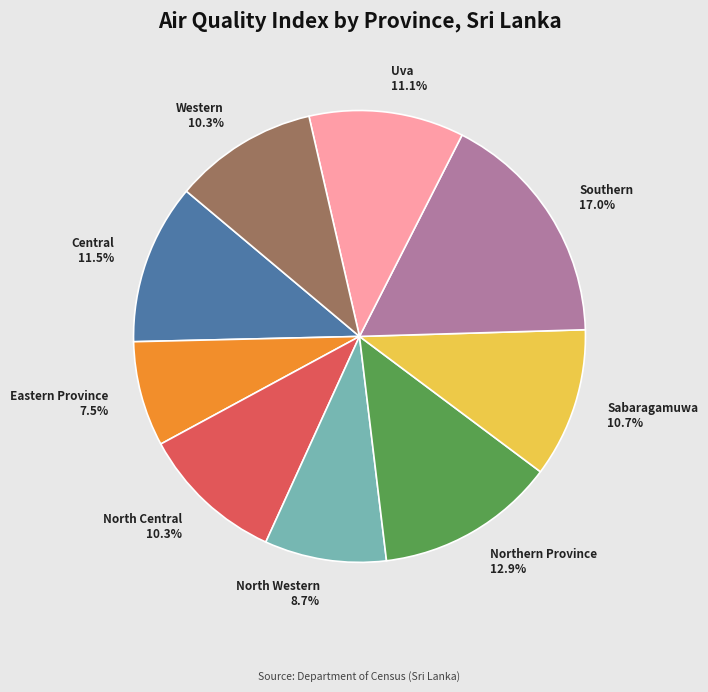

What percentage is the North Central slice, to the nearest percent?

10%